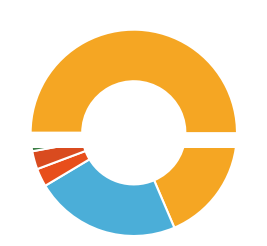

To the nearest percent, what is the difference between the Theft and Robbery slice percentages?

46%